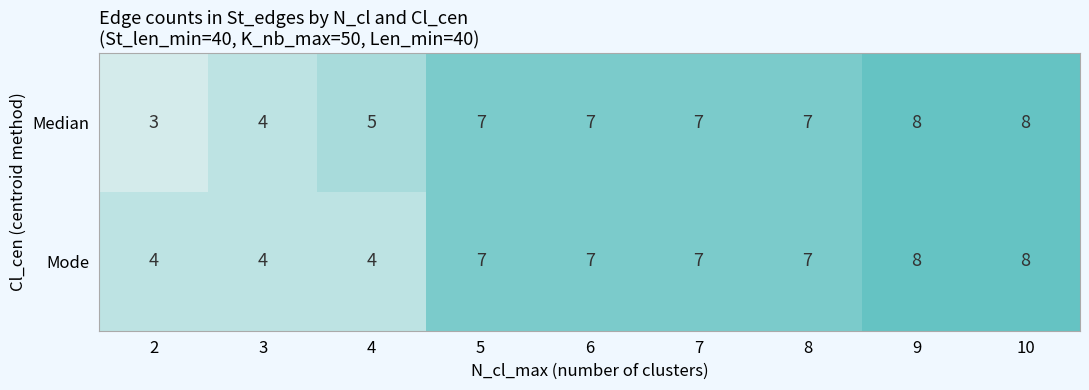

What is the minimum value for Mode?

4